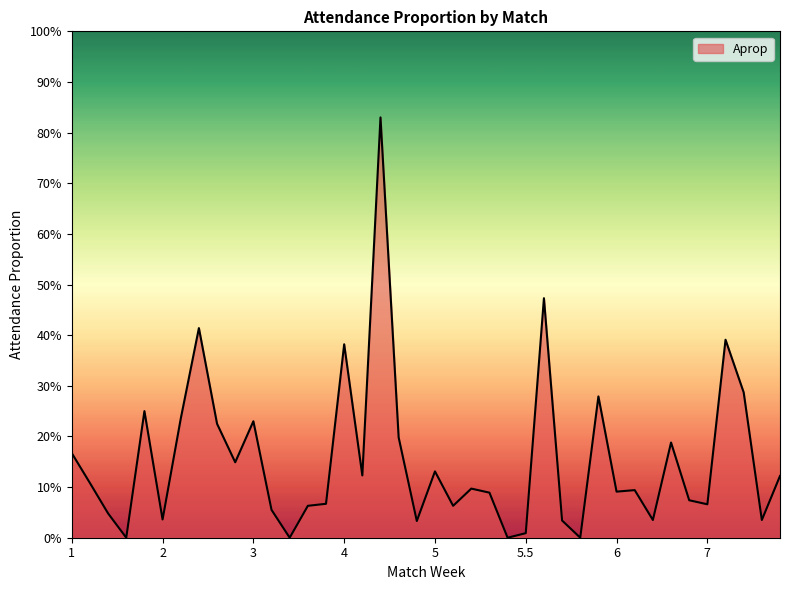

Is this an area chart (filled region under the line)?

Yes